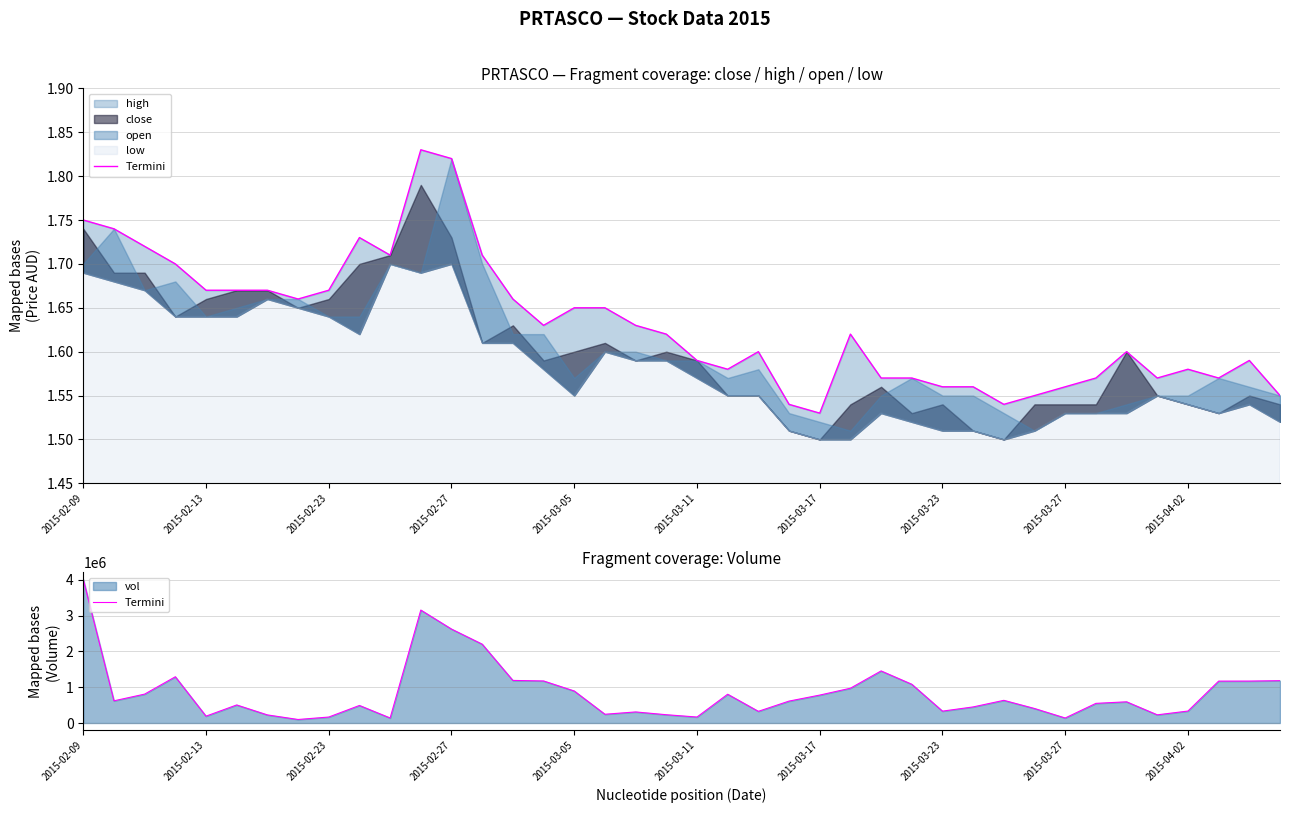

Reading left to right, what are all the values shown in this chart?

4009700	619300	806700	1290900	191300	504000	226000	98300	166500	489700	140300	3153000	2622100	2200700	1188800	1174000	893900	244200	309200	231400	166800	803600	325900	611600	779400	971100	1453700	1081600	331400	449100	632700	405000	139600	548300	591800	228300	333900	1169200	1170400	1181700